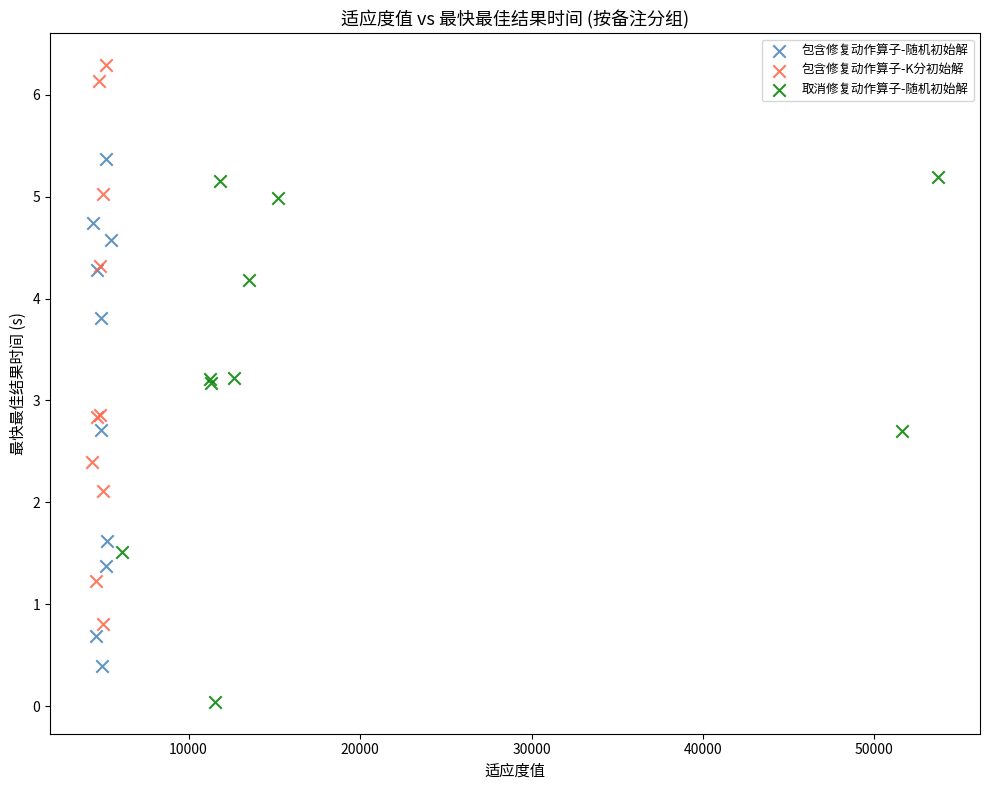

Which series has the widest spread of Y values?

包含修复动作算子-K分初始解